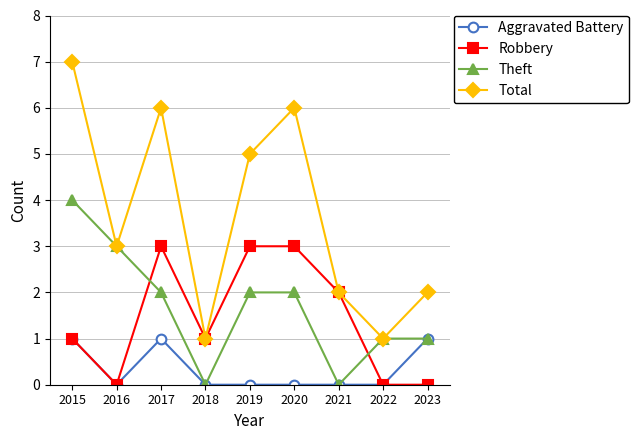

Which series changed the most between 2016 and 2019?

Robbery